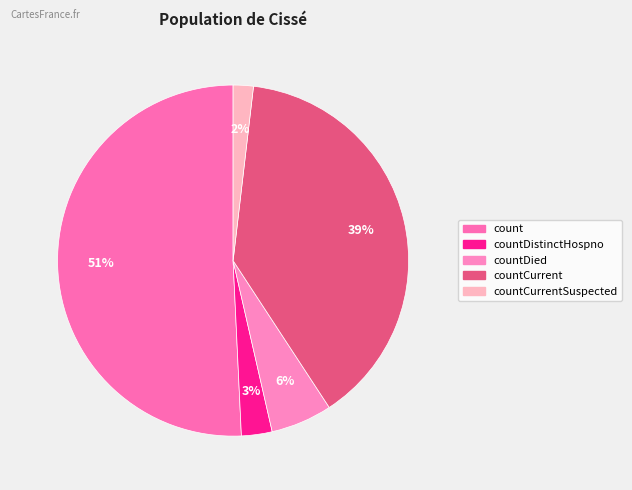

What is the largest slice in the pie chart?

count